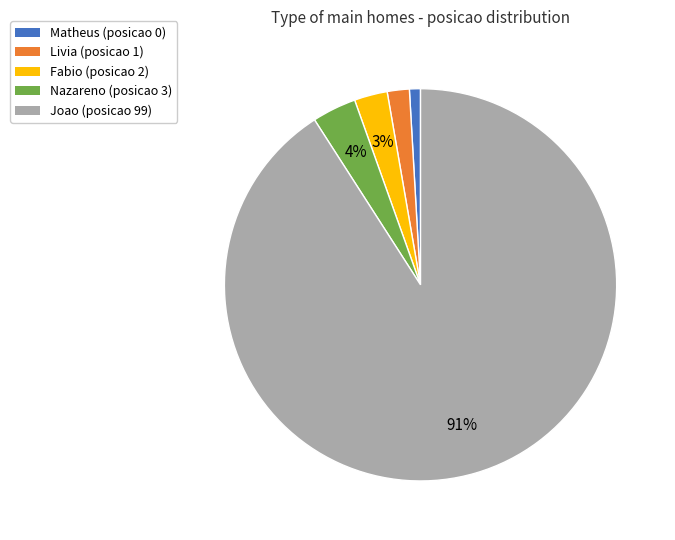

Which category has the biggest portion of the pie?

Joao